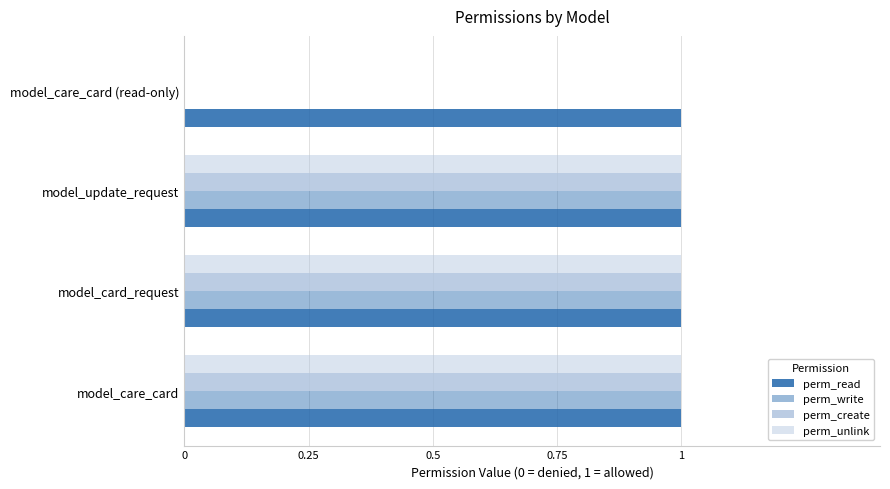

What position from the left is 0.75?

4